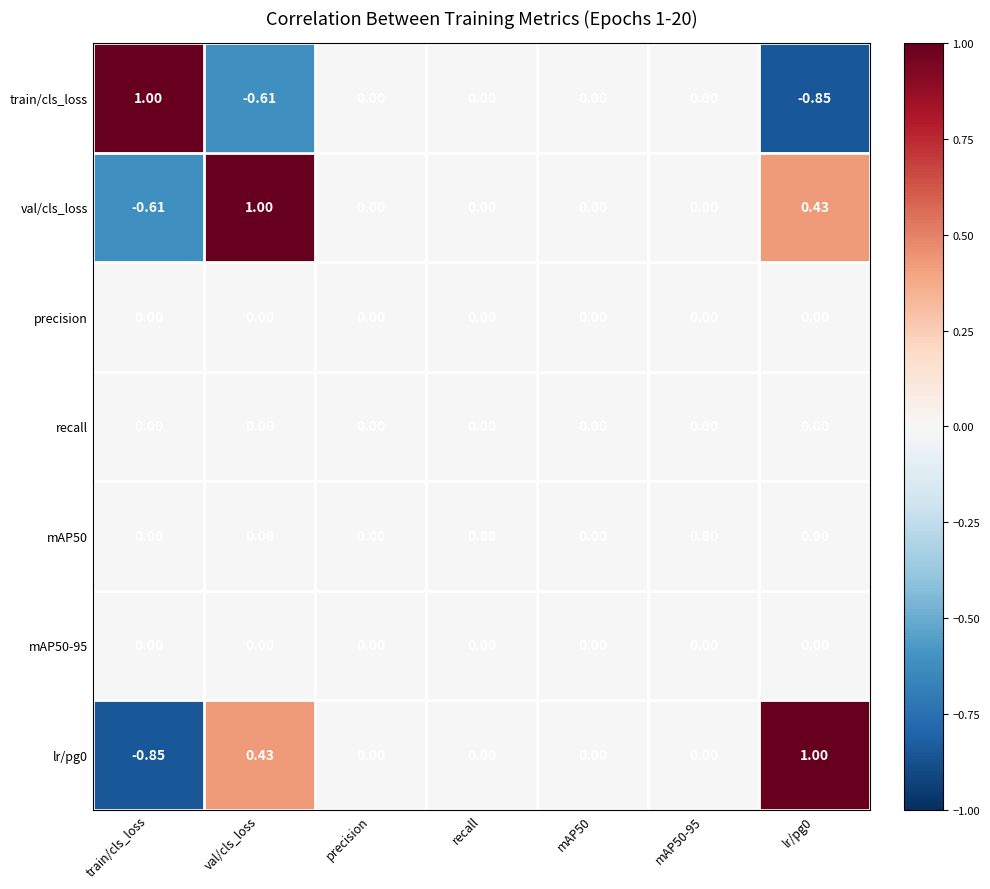

Which category has the lowest value in the lr/pg0 series?

train/cls_loss